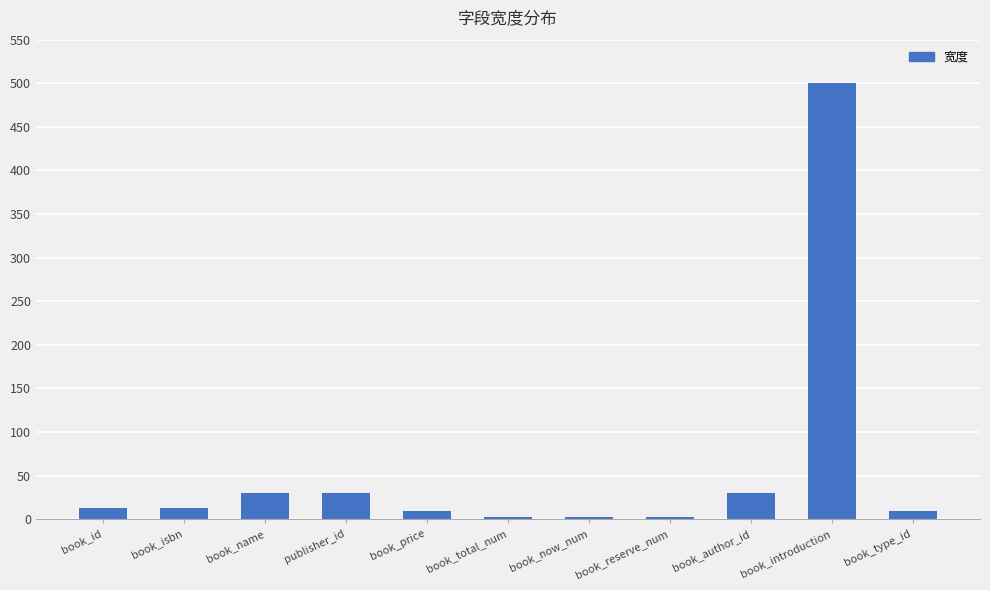

The value at book_author_id is 30. True or false?

True